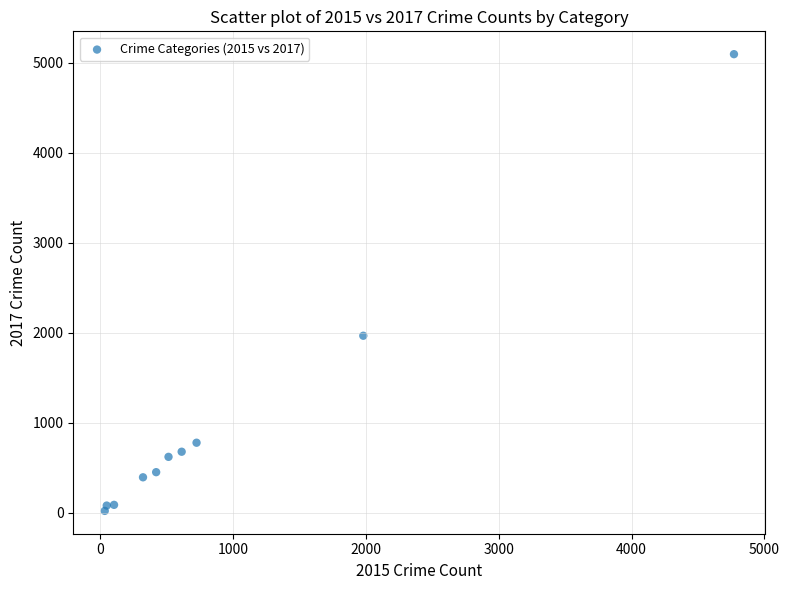

What Y value in the scatter plot is closest to 2559?

1968